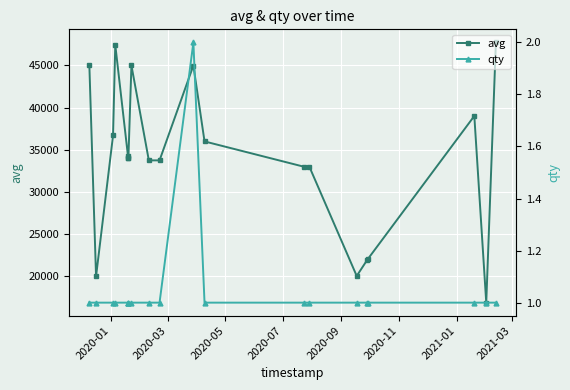

What is the maximum value for avg?

47741